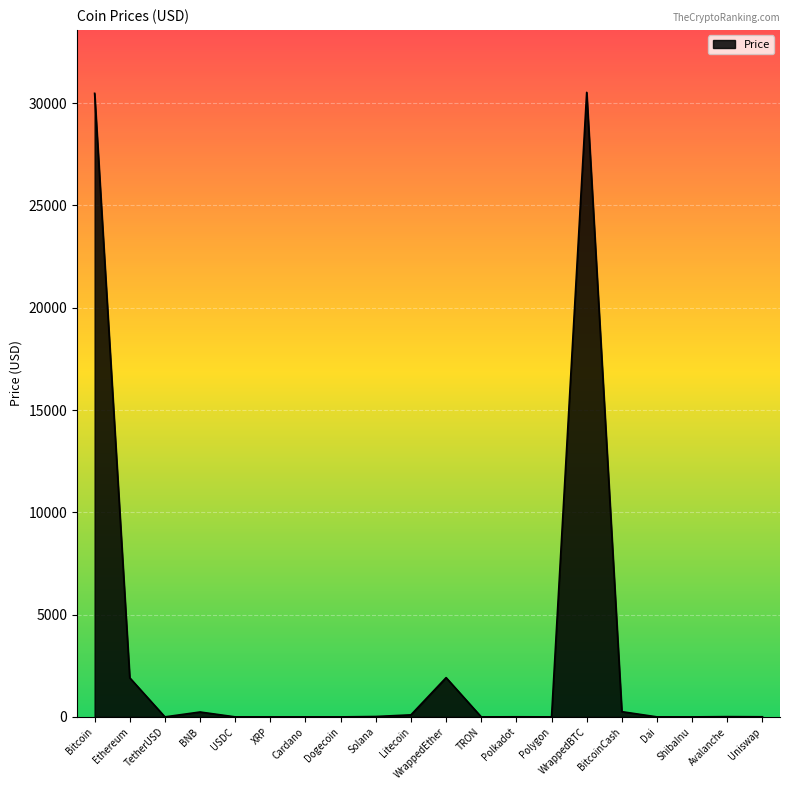

What is the difference between the maximum and minimum values?

30530.0